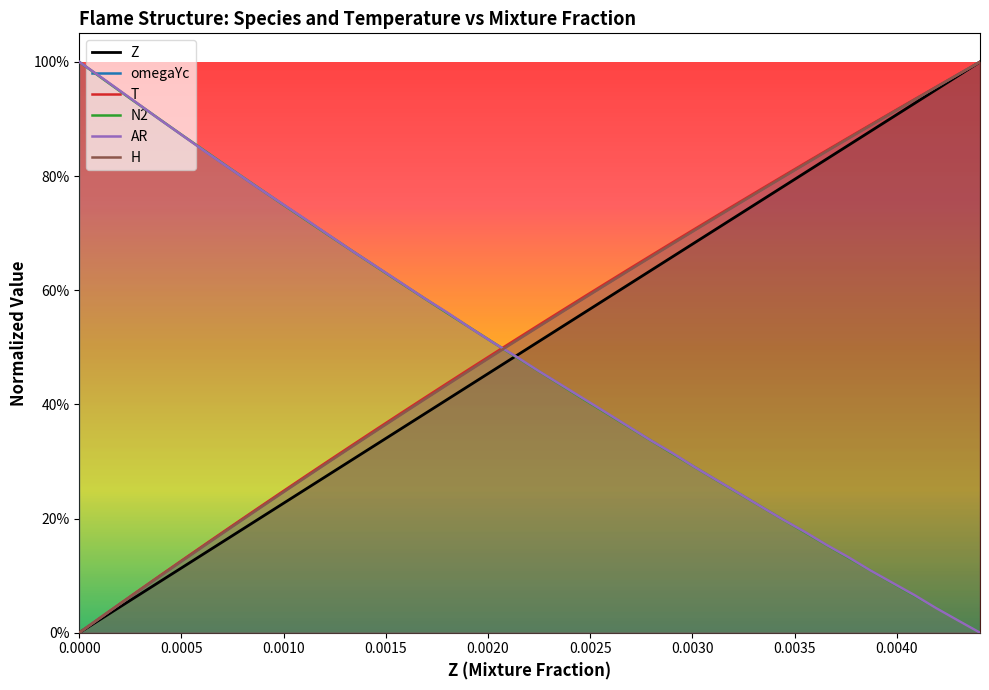

What is the difference between the maximum and minimum values in the Z series?

1.0